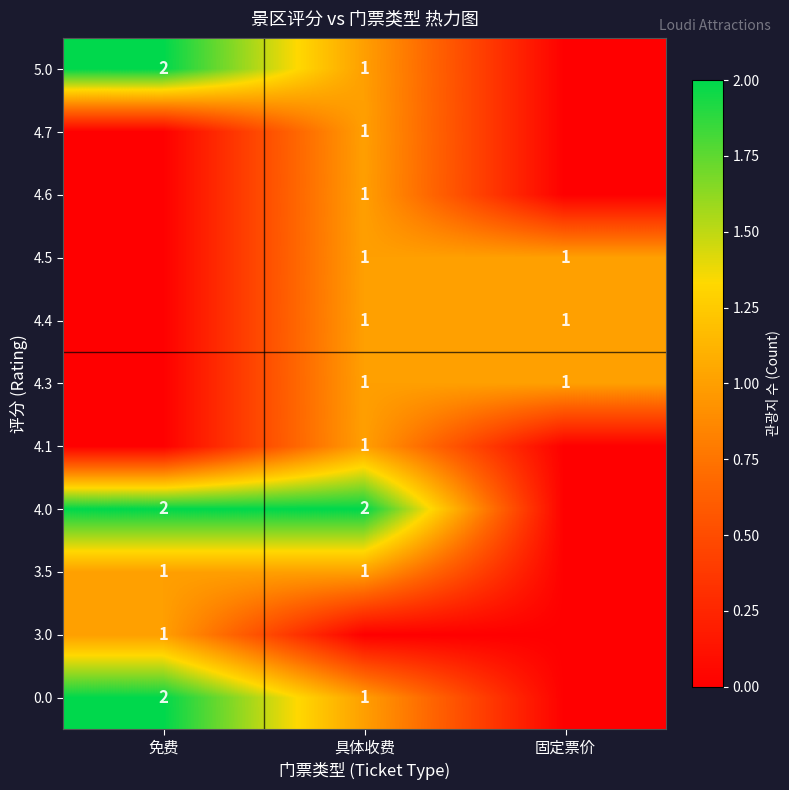

Is it true that 4.4 equals 1 at 具体收费?

True